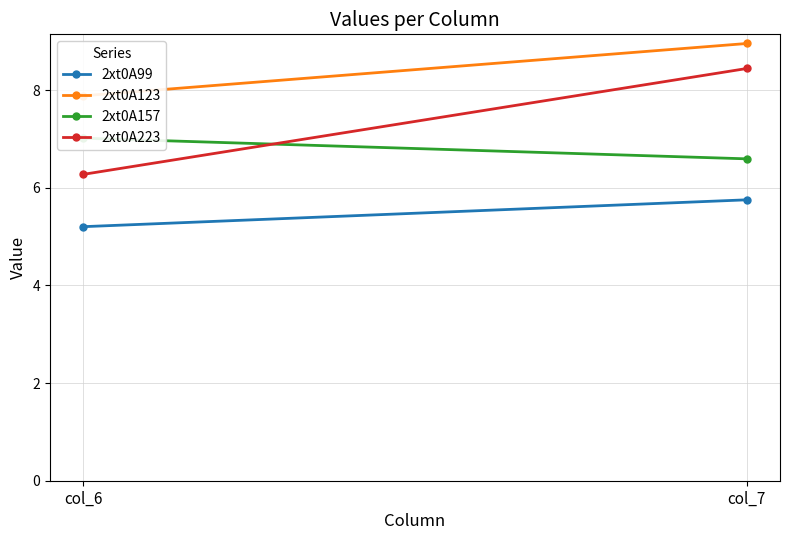

Where does the 2xt0A123 series first go above 8?

col_7